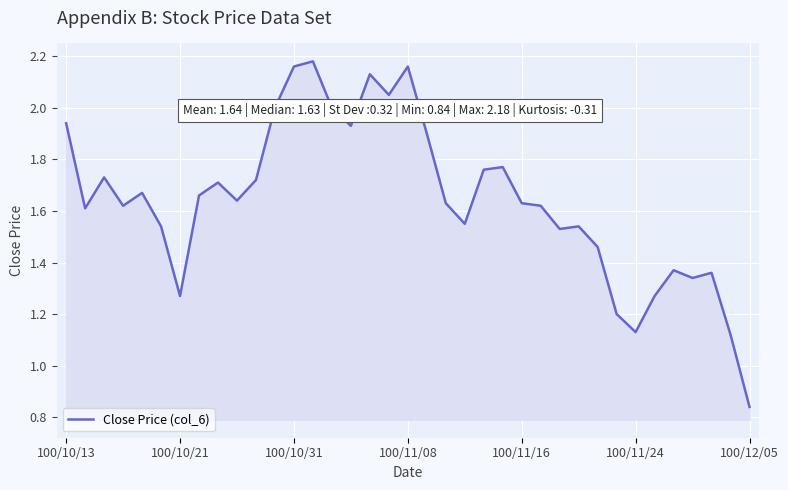

What is the difference between the maximum and second lowest values?

1.1